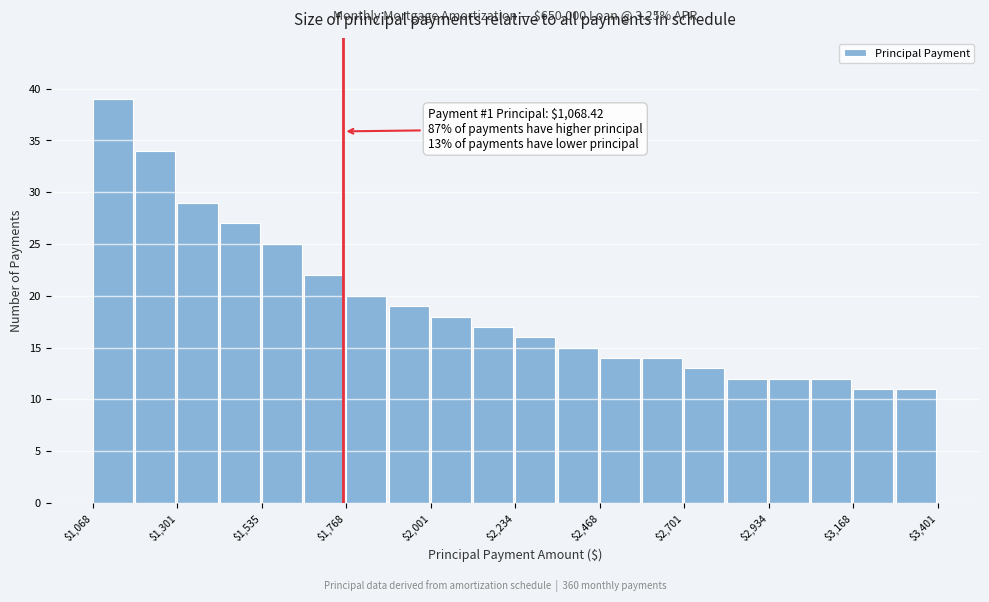

Read against the x-axis, roughly where is the centre of the tallest bar?

1100